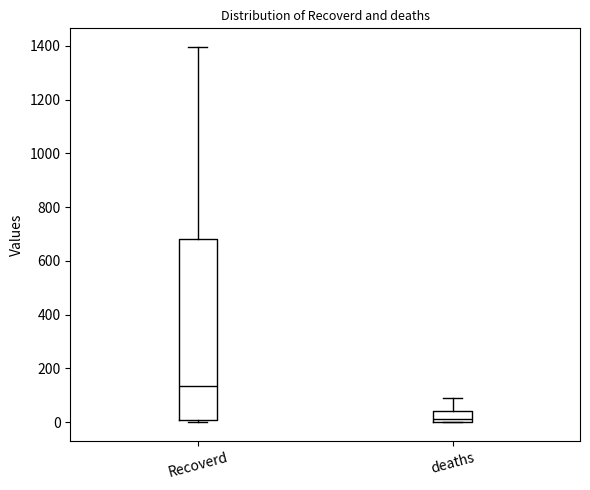

Reading left to right, transcribe this box plot: for each box, give where its median line is, the range the box spans, and where its two whiskers end, as read against the y-axis. The values are not printed on the chart, so give them approximately, as read against the axis.

Recoverd: median 140, box 0 to 680, whiskers 0 (just below the box's lower edge) to 1400
deaths: median 20, box 0 to 40, whiskers 0 to 100